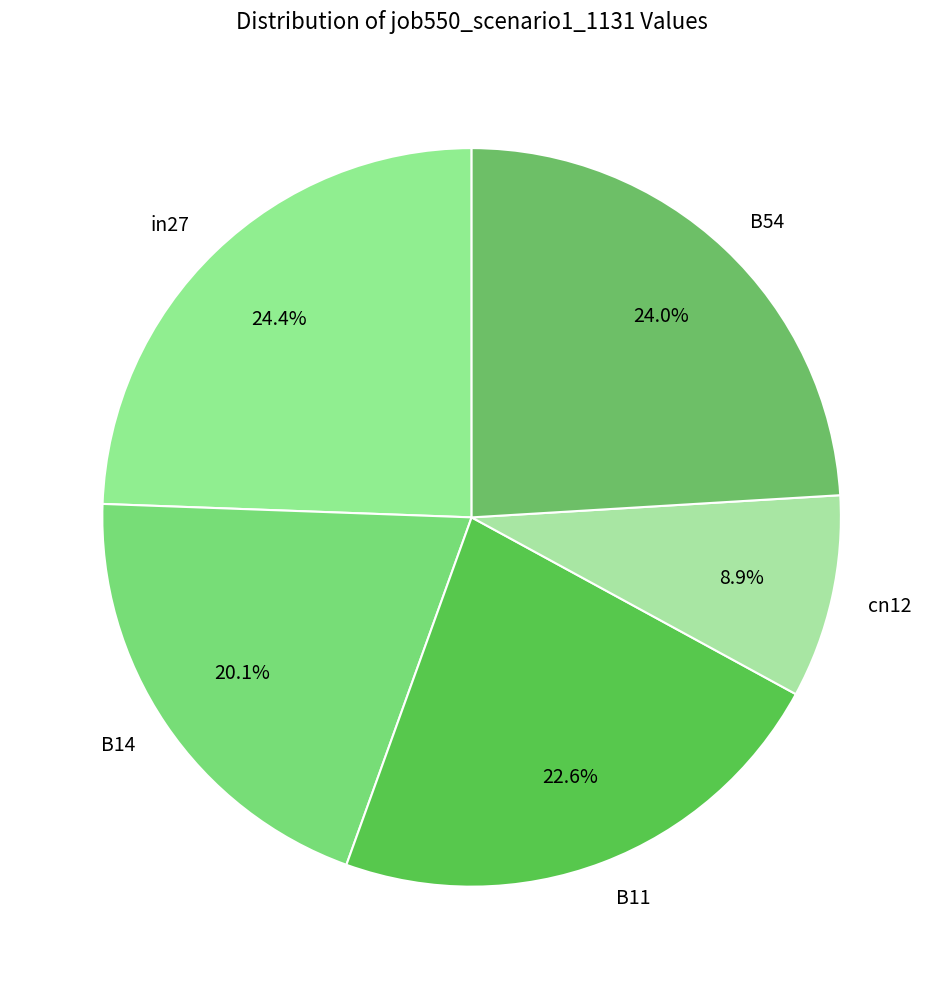

What is the ratio of the value at B54 to the value at in27?

1.0